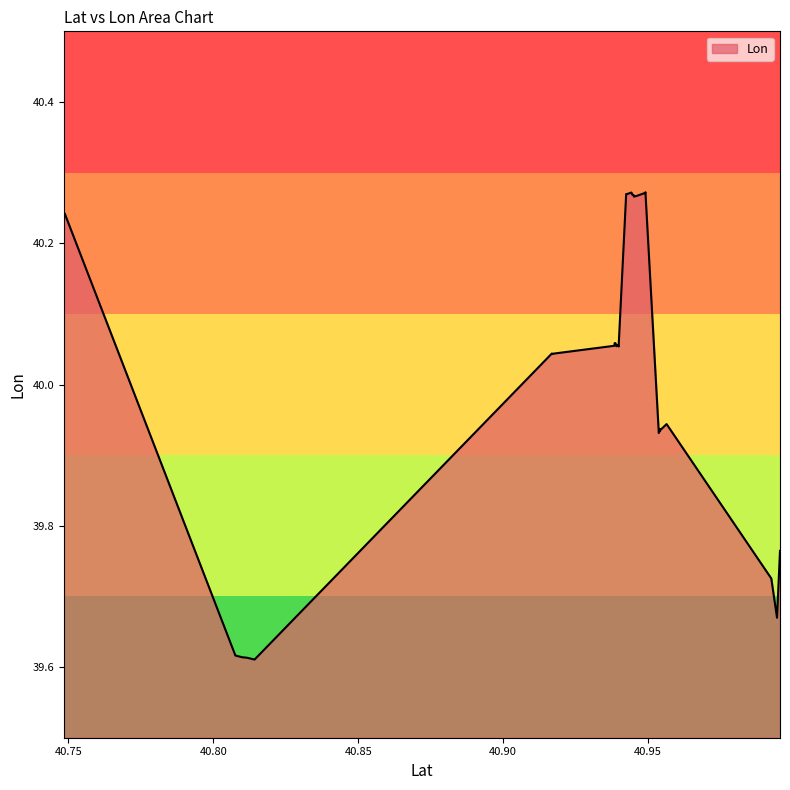

Reading left to right, list all the values displayed in this chart.

40.748484=40.2	40.748718840673=40.2	40.807607=39.6	40.807621=39.6	40.8099827=39.6	40.8116589=39.6	40.814221=39.6	40.9167815=40.0	40.9171457254192=40.0	40.9174176174062=40.0	40.9383711=40.1	40.9384452=40.1	40.9384841=40.1	40.9385665525825=40.1	40.9387334=40.1	40.9390393=40.1	40.9390987=40.1	40.939593=40.1	40.939716=40.1	40.9398185487562=40.1	40.9424265=40.3	40.9426063=40.3	40.9442405=40.3	40.9445603627561=40.3	40.9447986=40.3	40.9450027144105=40.3	40.945095=40.3	40.94547=40.3	40.9463787=40.3	40.9466147=40.3	40.9490293=40.3	40.949069=40.3	40.9536794=39.9	40.953956=39.9	40.9540317106568=39.9	40.9542334=39.9	40.9563664=39.9	40.9924947=39.7	40.9944689=39.7	40.9954979=39.8